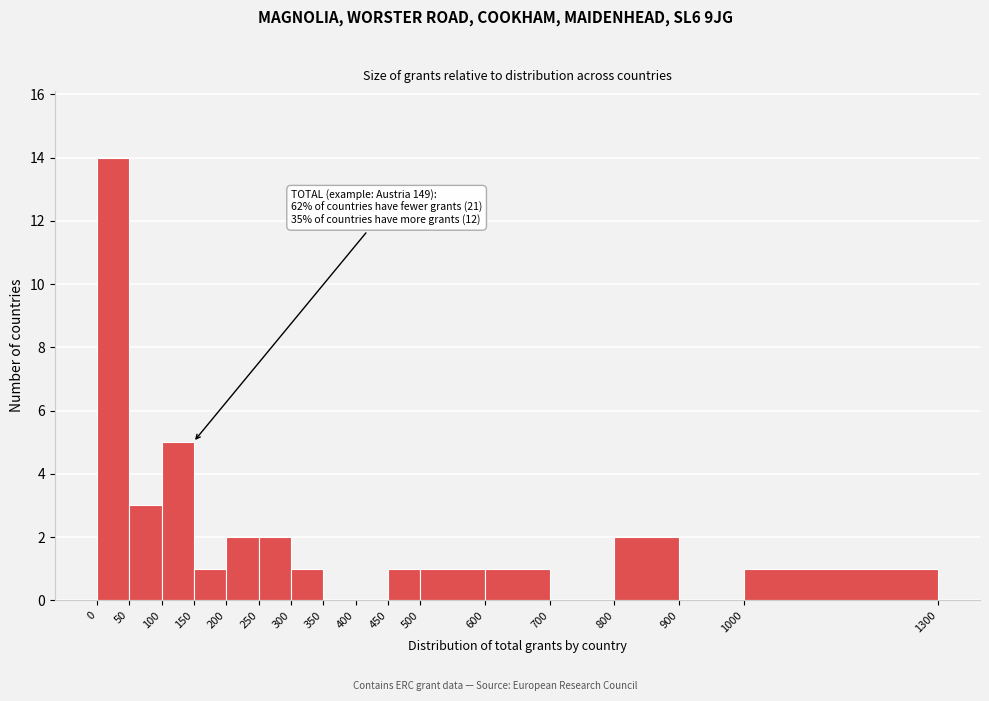

Which range on the x-axis has the tallest bar?

0 to 50